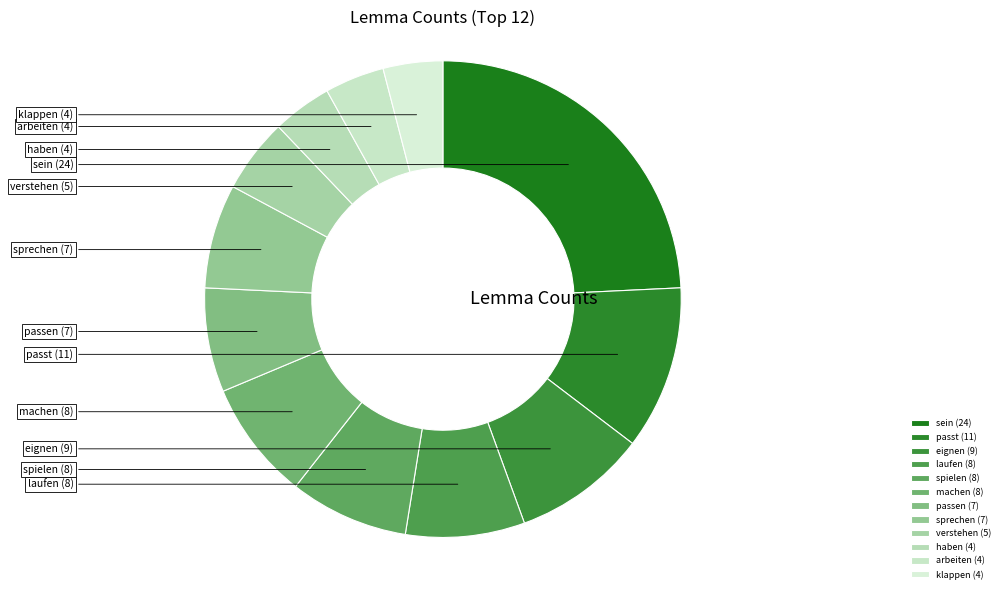

What percentage is the haben slice, to the nearest percent?

4%